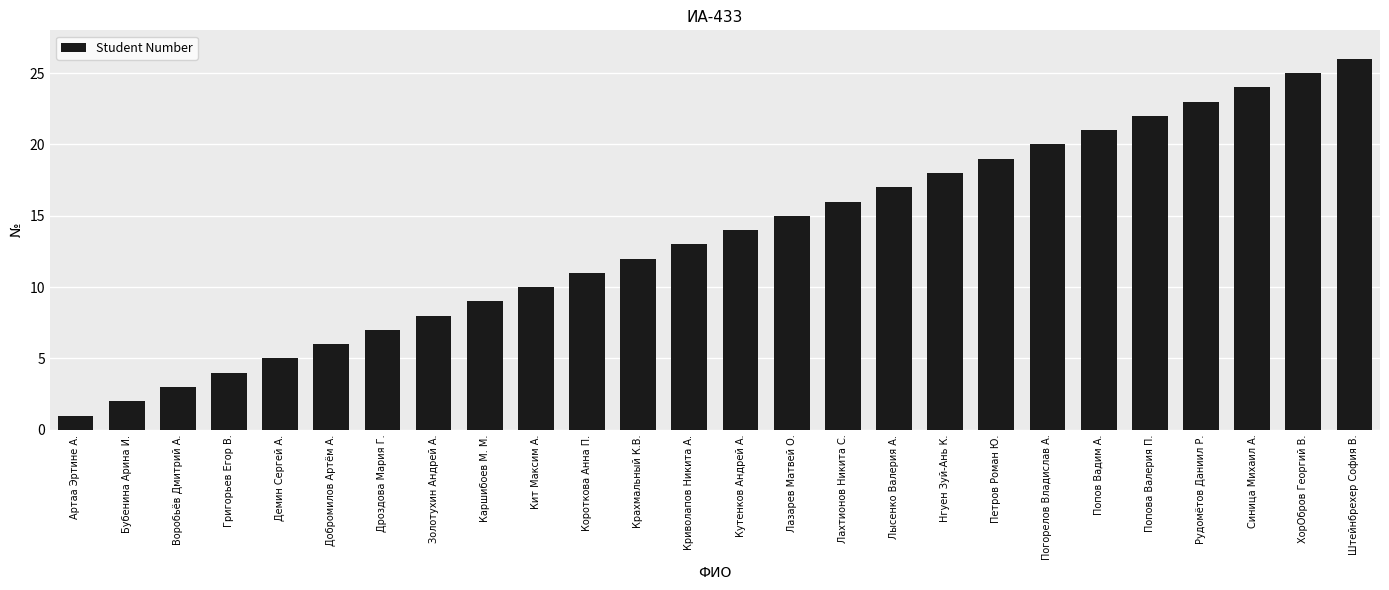

What is the ratio of the value at Попов Вадим А. to the value at Каршибоев М. М.?

2.3